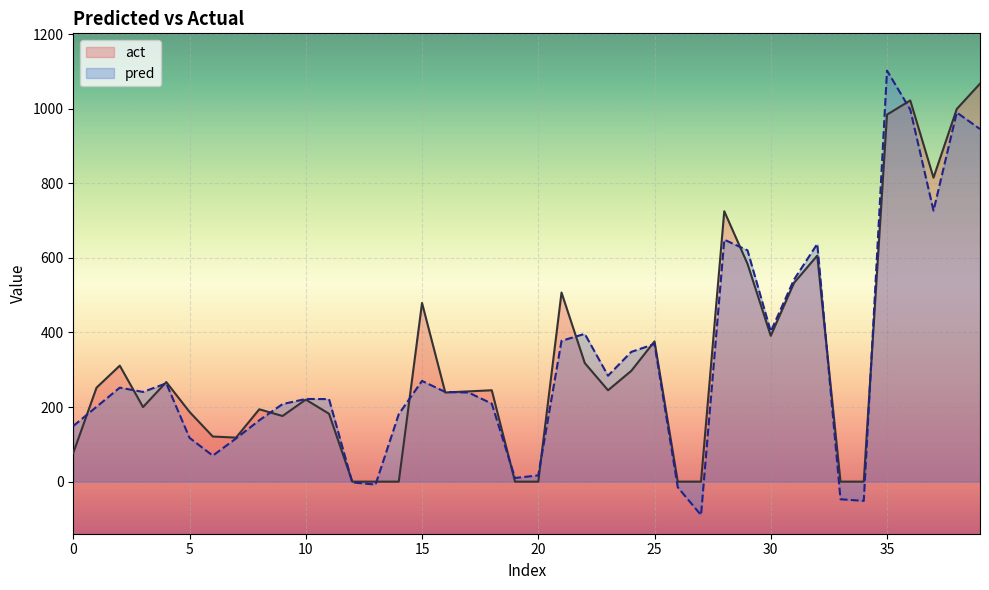

How many interior local valleys does the pred series have?

9